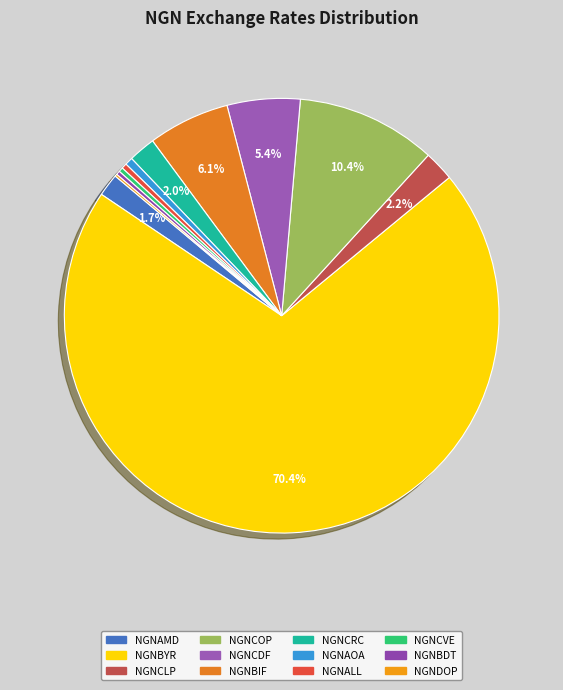

What portion of the pie excludes NGNBYR?

29.6%